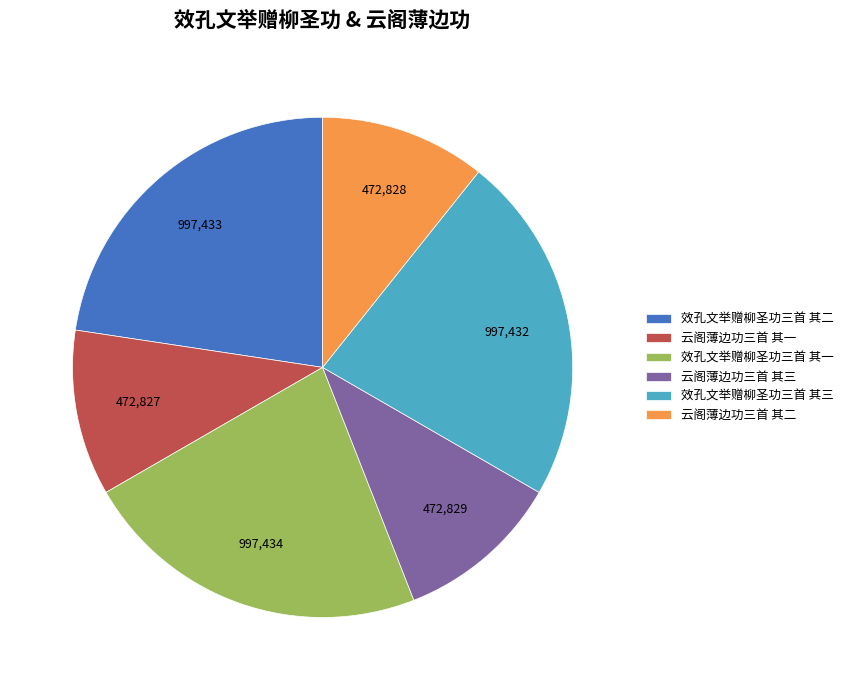

Between 云阁薄边功三首 其一 and 效孔文举赠柳圣功三首 其一, which is larger?

效孔文举赠柳圣功三首 其一